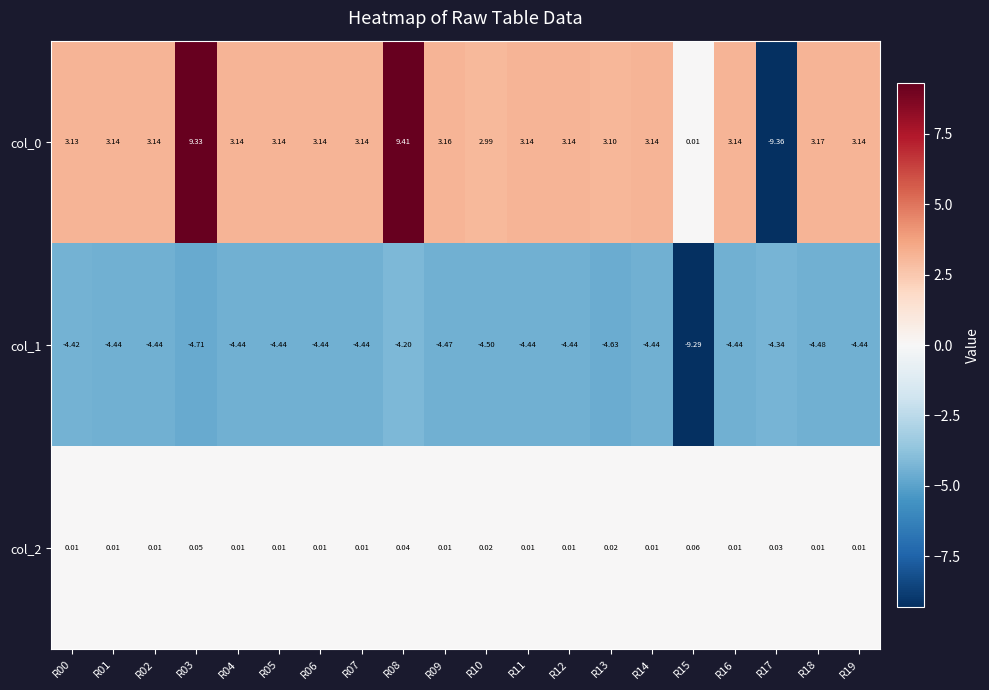

Is the value of col_0 at R00 greater than the value of col_1 at R14?

Yes